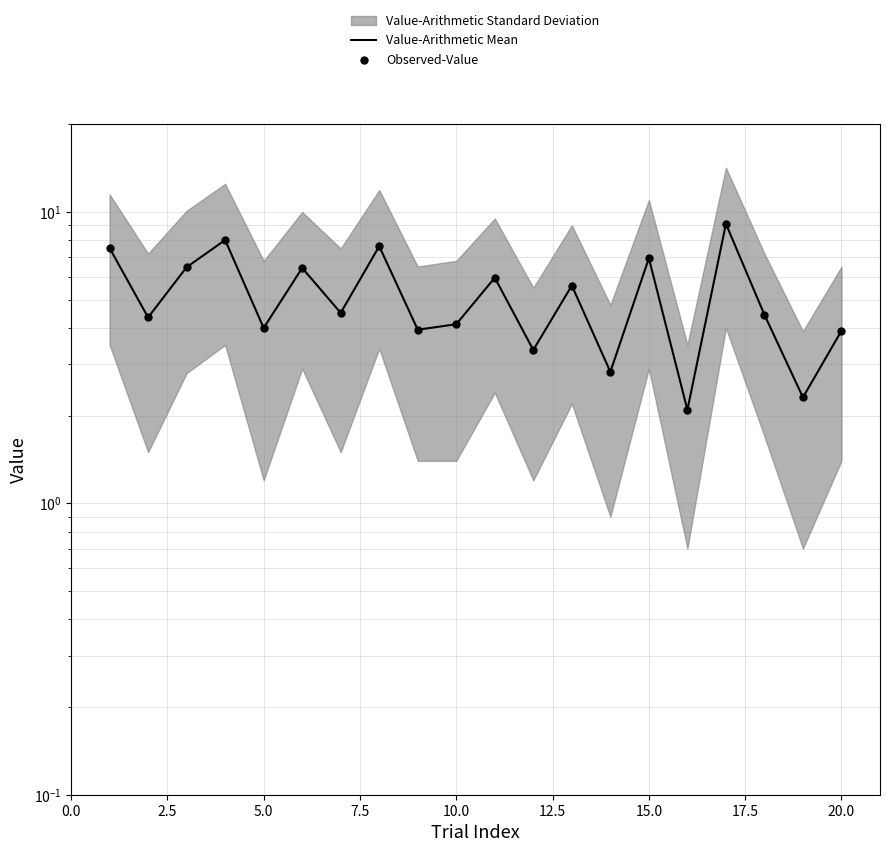

Is the value of Value-Arithmetic Mean at 13 greater than the value of Observed-Value at 15?

Yes